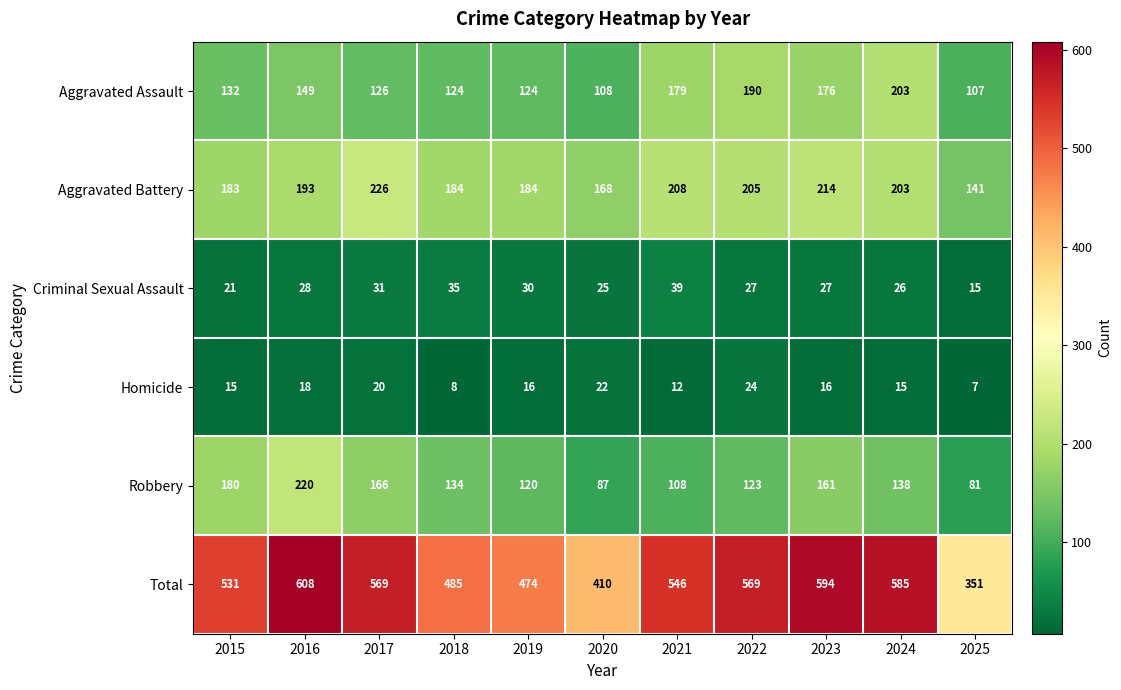

Which series has the largest total across all categories?

Total